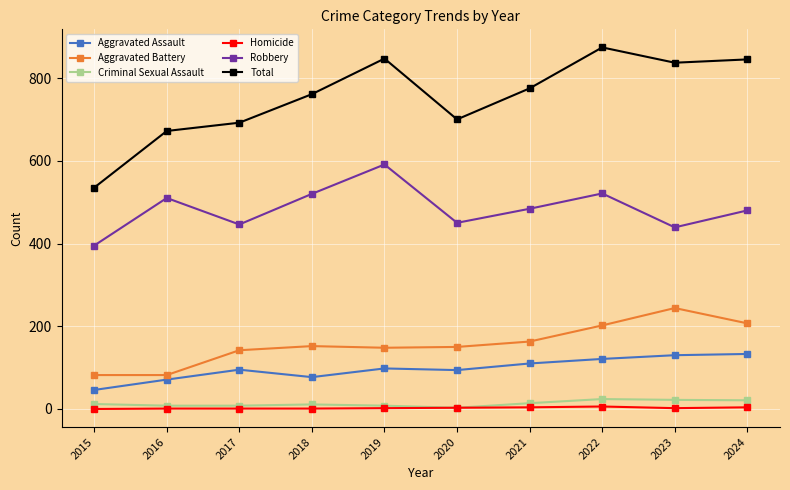

How many data points in Aggravated Battery are less than 152?

5